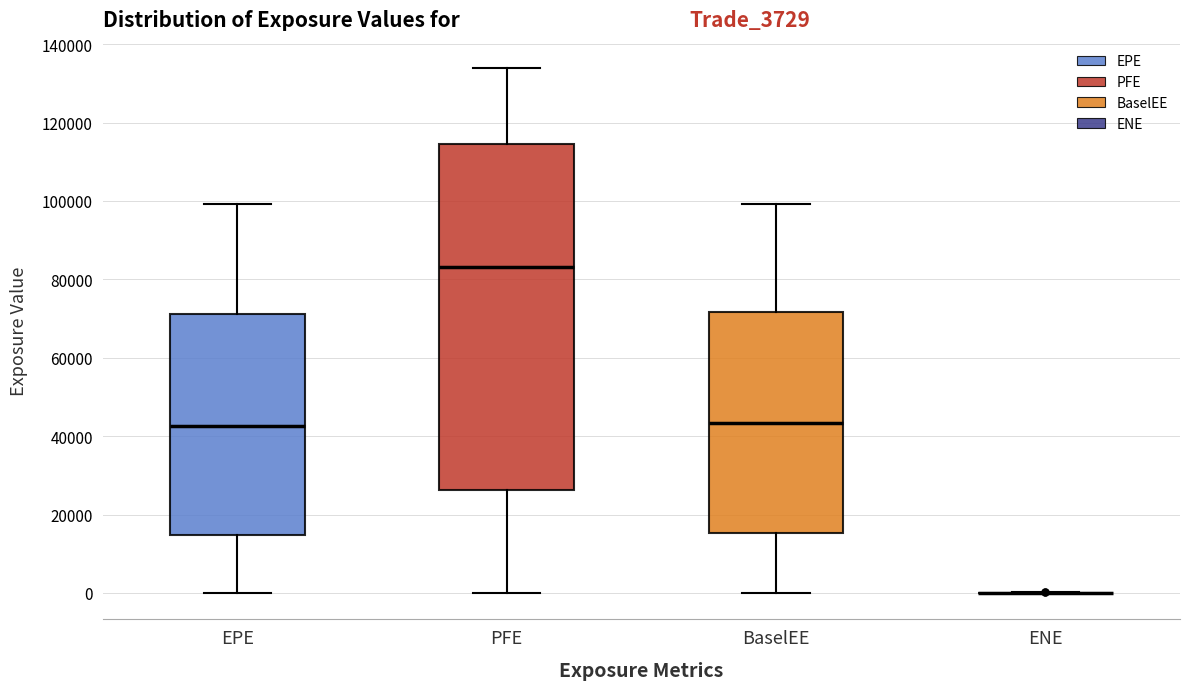

Reading left to right, transcribe this box plot: for each box, give where its median line is, the range the box spans, and where its two whiskers end, as read against the y-axis. The values are not printed on the chart, so give them approximately, as read against the axis.

EPE: median 42000, box 14000 to 72000, whiskers 0 to 100000
PFE: median 84000, box 26000 to 114000, whiskers 0 to 134000
BaselEE: median 44000, box 16000 to 72000, whiskers 0 to 100000
ENE: box collapsed to a line at 0, whiskers 0 to 0